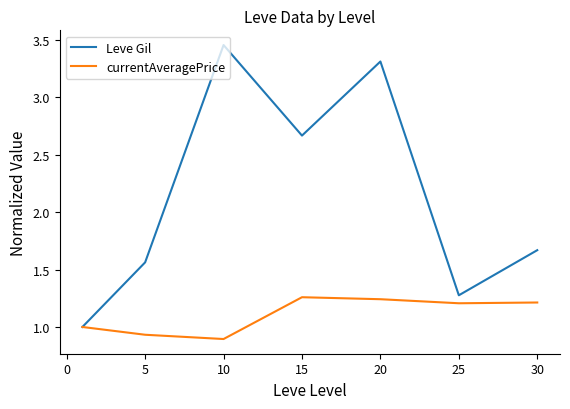

Which series has the largest total across all categories?

Leve Gil